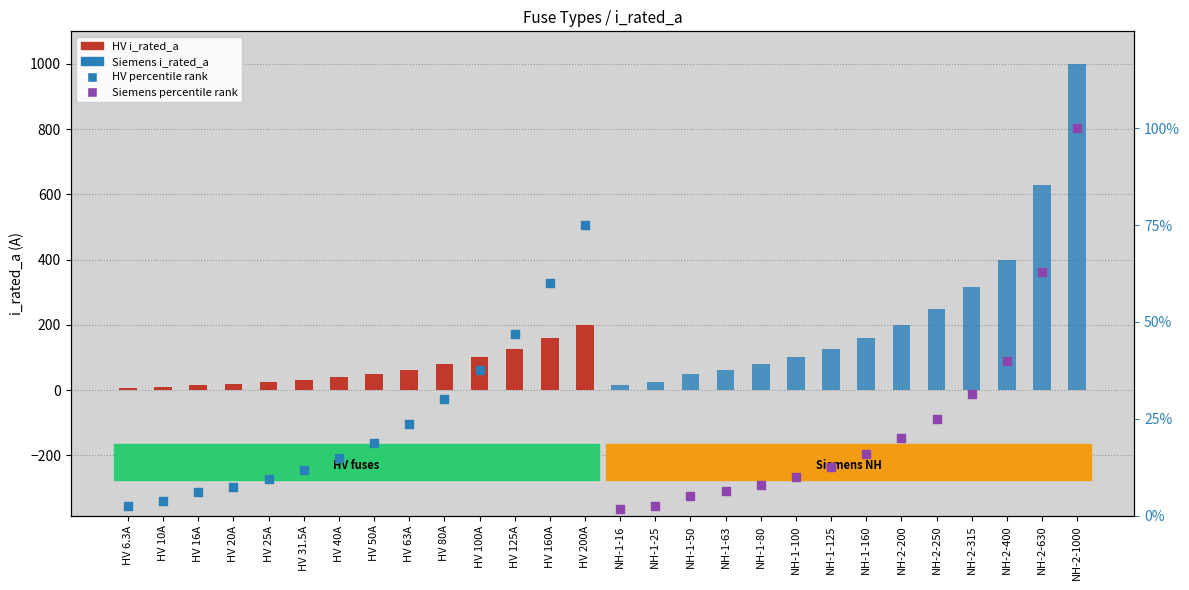

What are all the series names shown in the legend?

HV i_rated_a, Siemens i_rated_a, HV percentile rank, Siemens percentile rank